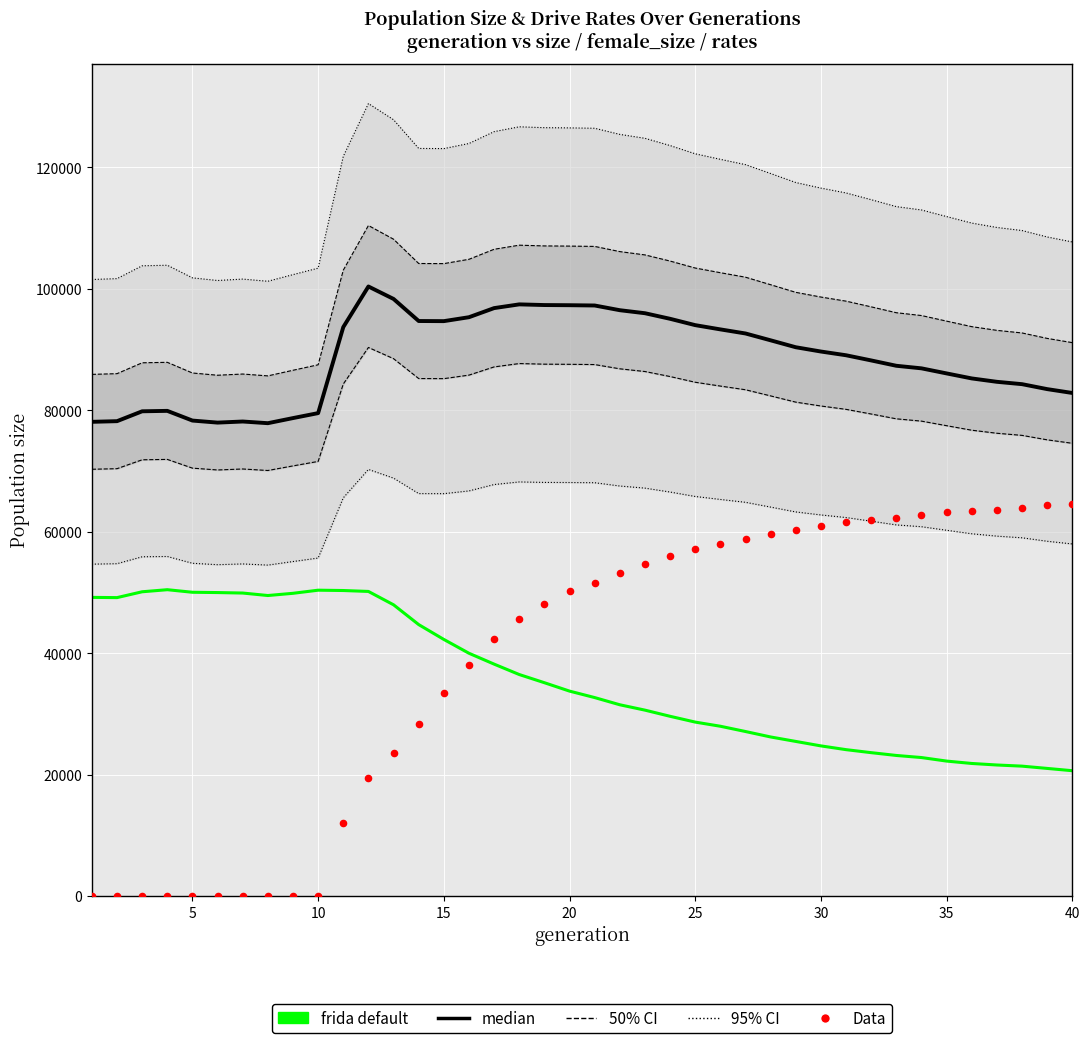

Which series has the widest spread of Y values?

Data